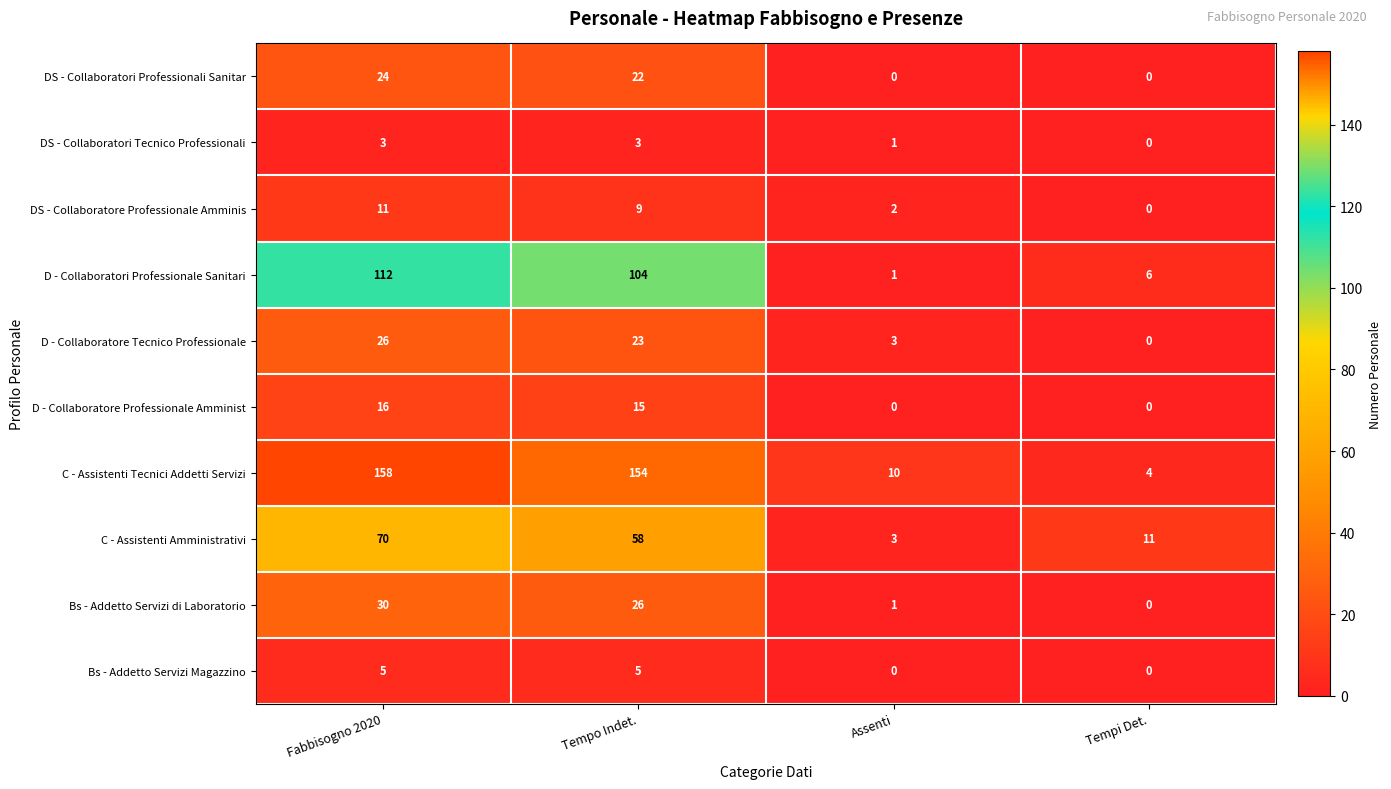

What is the maximum value for DS - Collaboratori Tecnico Professionali?

3